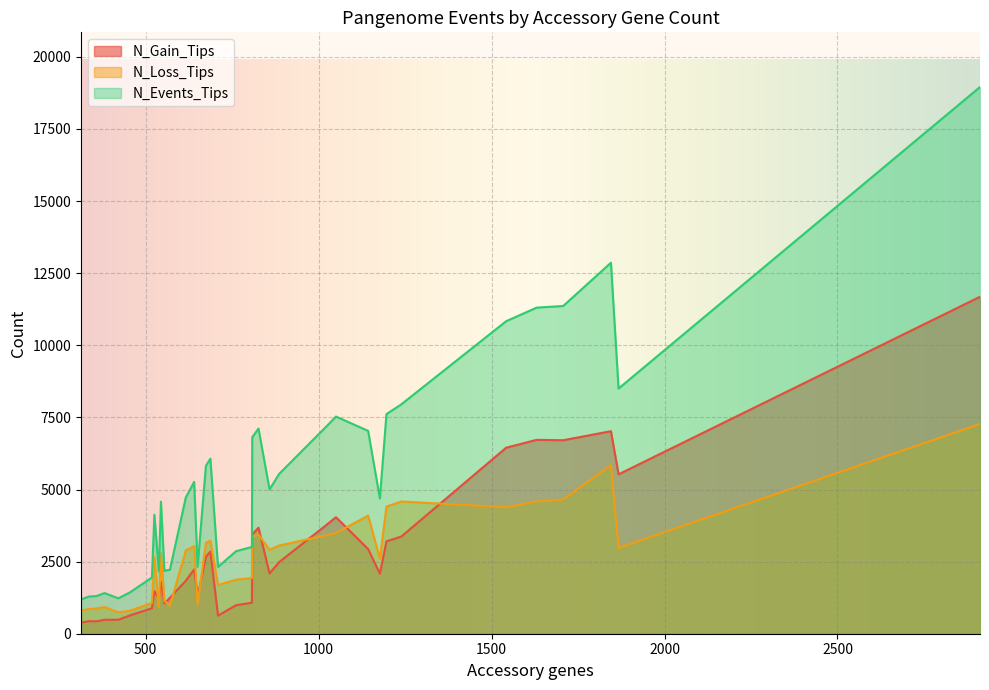

What is the value of the N_Gain_Tips point at the 31st from the left?

6721